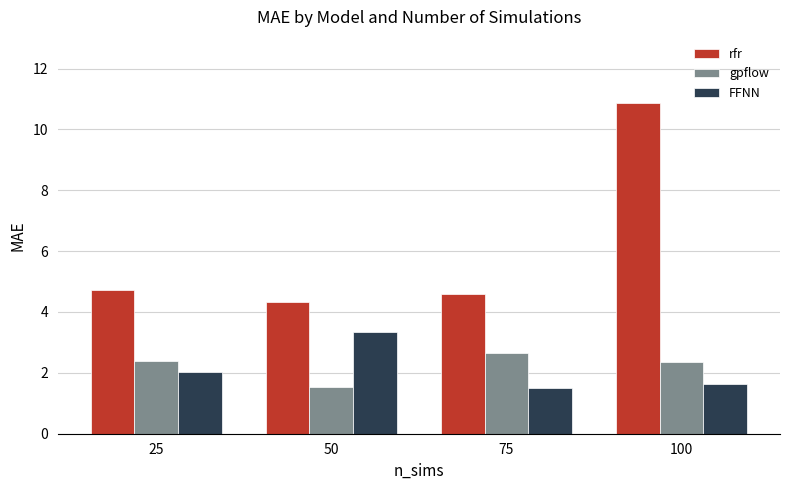

How many bars are there in each group?

3